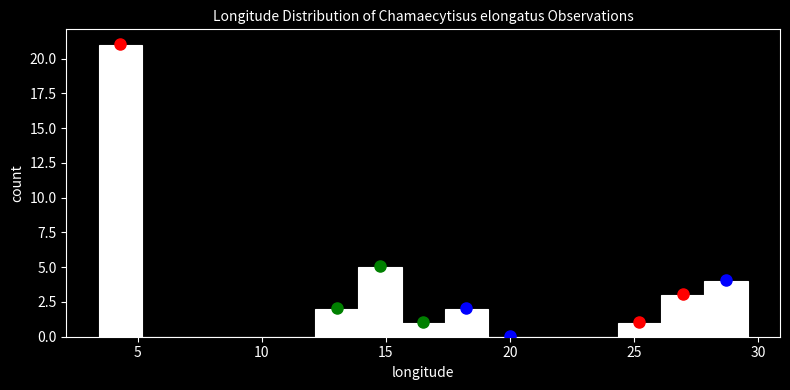

Read against the x-axis, roughly where is the centre of the tallest bar?

4.5